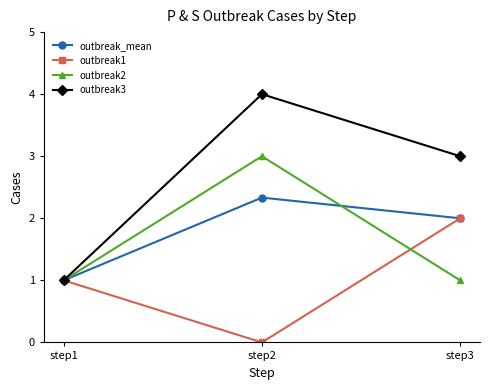

At step2, list the series in order from smallest to largest.

outbreak1, outbreak_mean, outbreak2, outbreak3